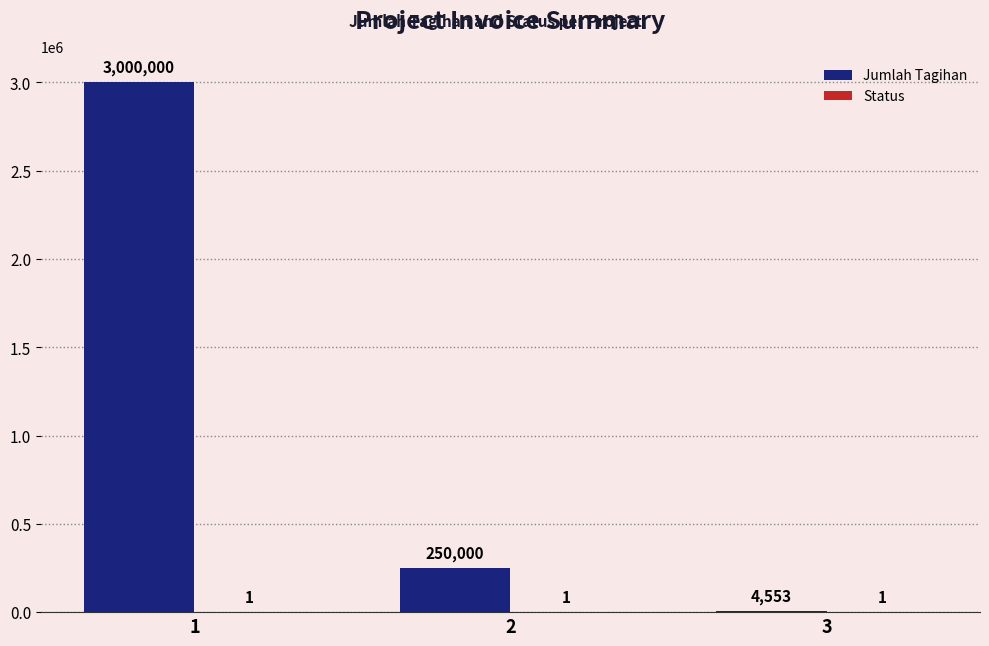

Between 2 and 3, which series saw the biggest shift?

Jumlah Tagihan